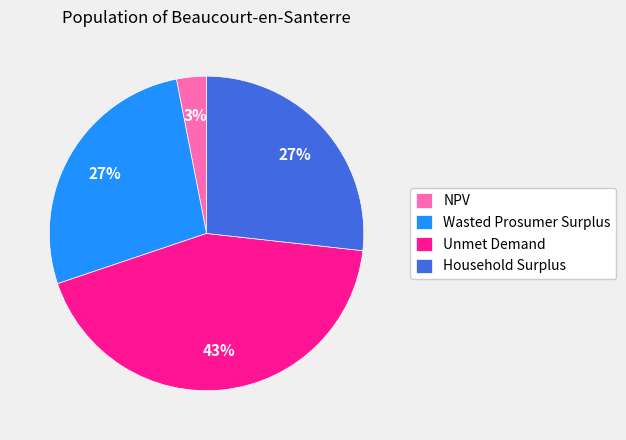

What is the ratio of the value at Household Surplus to the value at Wasted Prosumer Surplus?

1.0